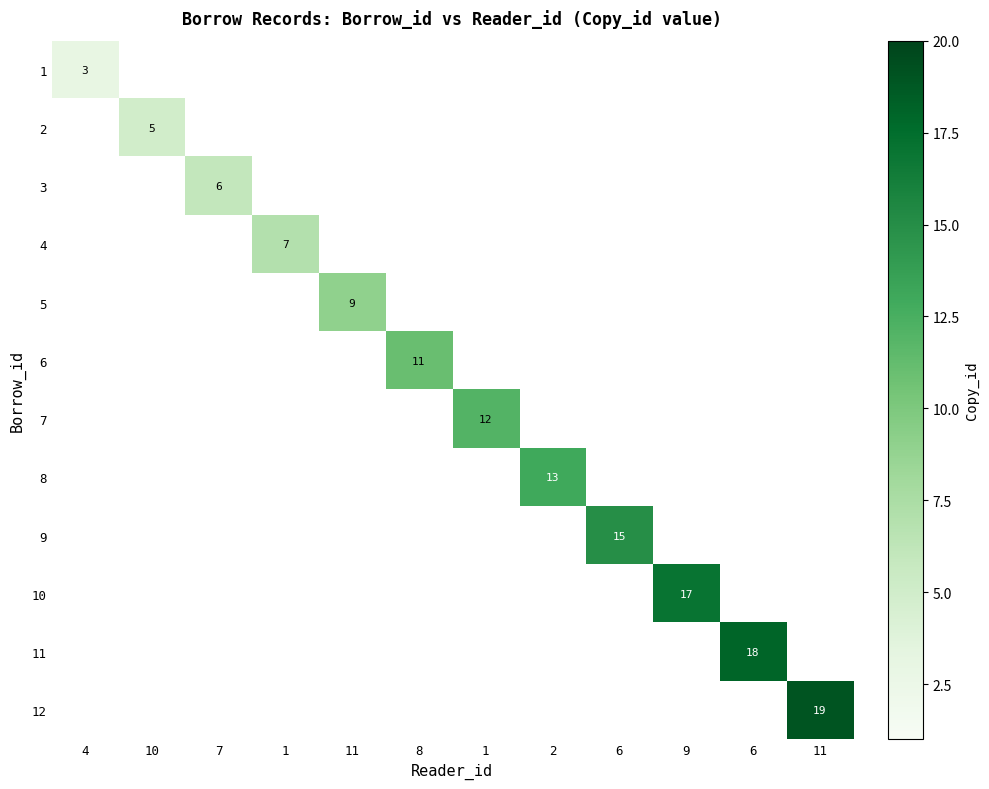

What is the minimum value shown in the chart?

3.0